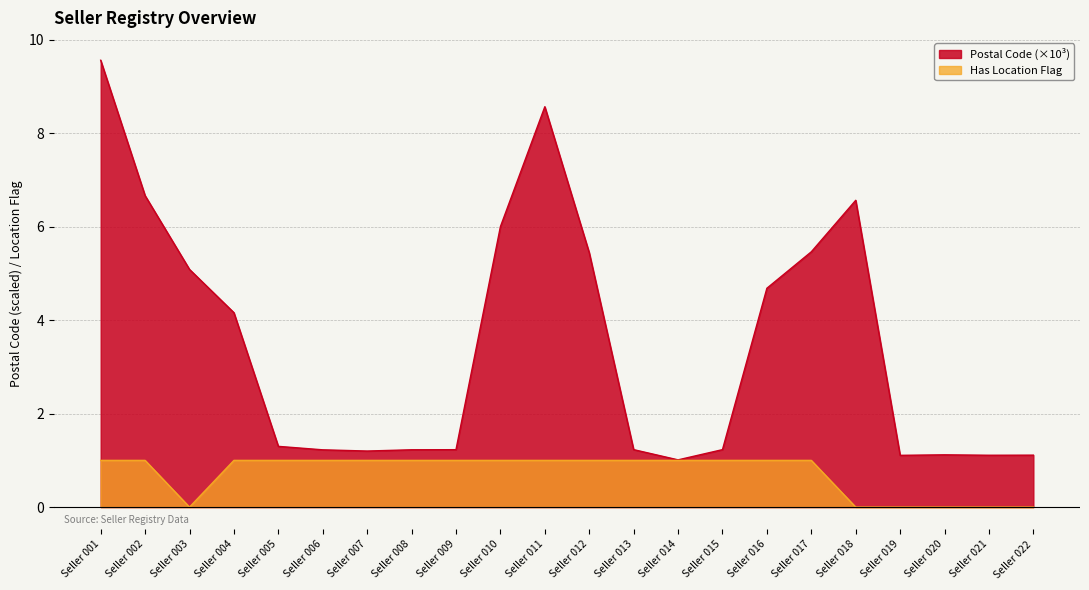

Count the Seller Location values in the range 0 to 1.

22